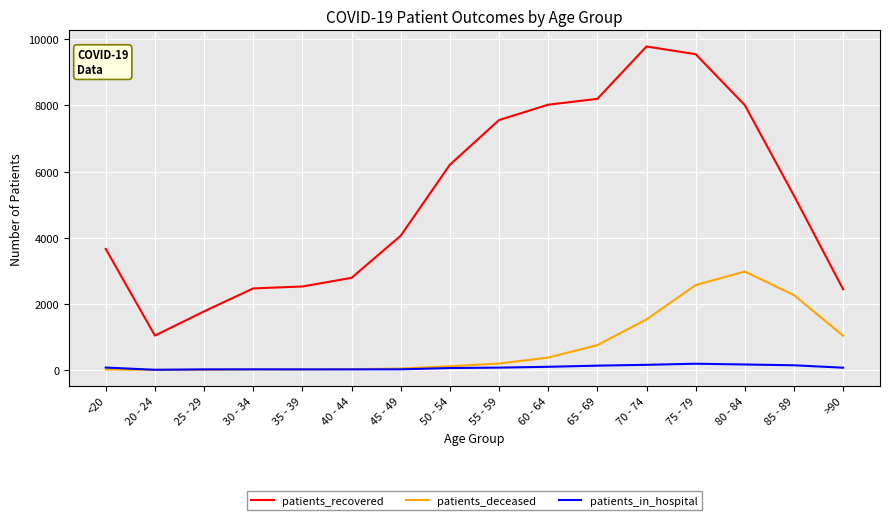

Which category has the highest value in the patients_deceased series?

80 - 84